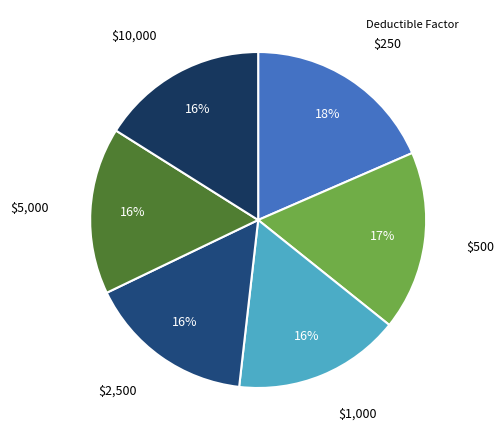

Count the number of slices in the pie.

6